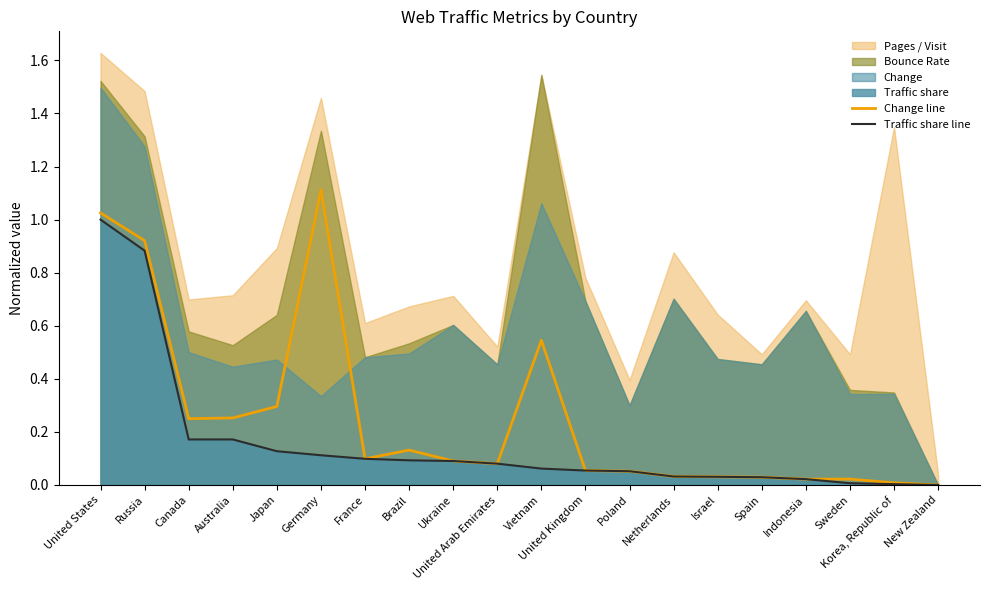

How many lines are shown in the chart?

2